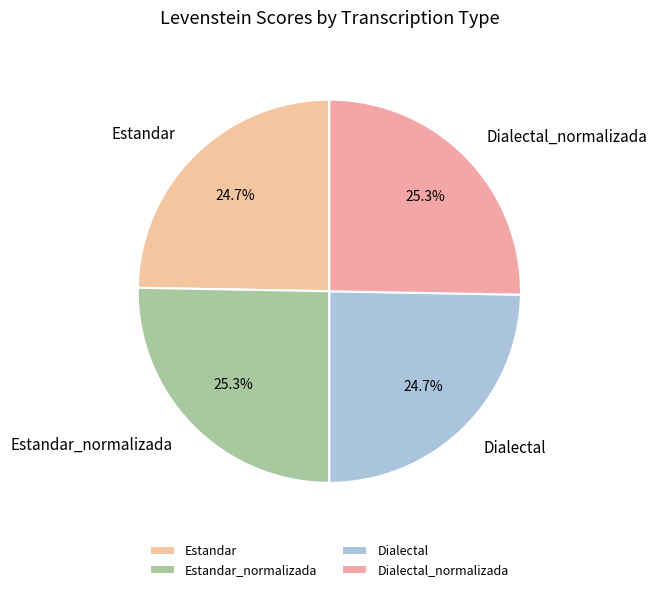

What is the total percentage of Estandar and Dialectal_normalizada?

50.0%